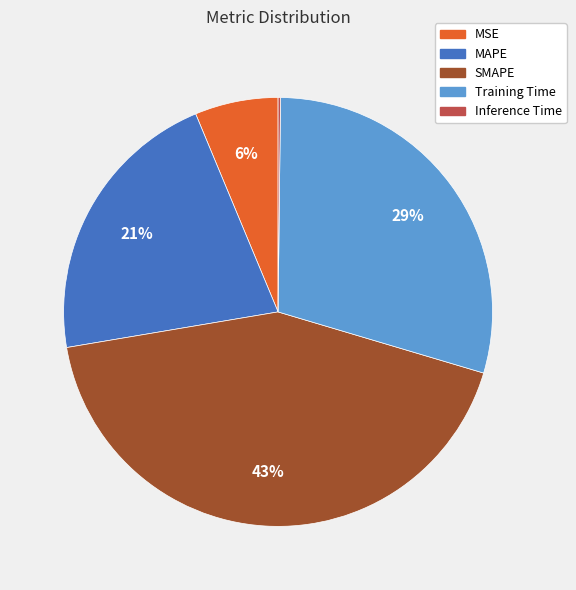

To the nearest percent, what is the difference between the Training Time and MAPE slice percentages?

8%